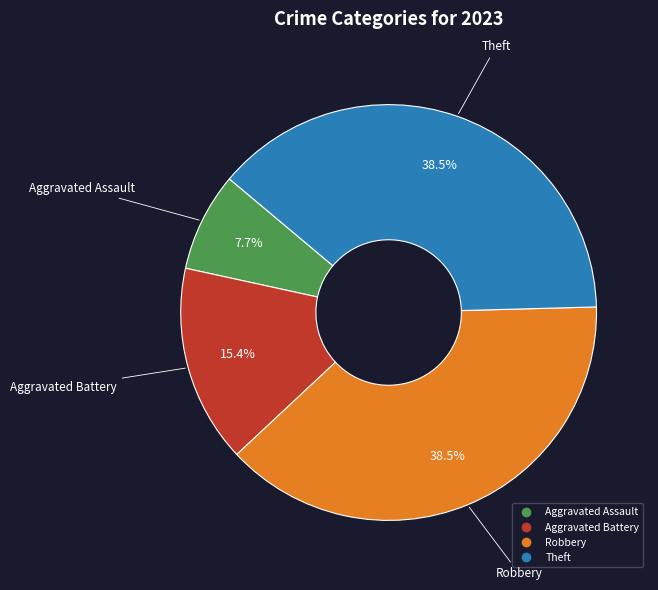

To the nearest percent, what percentage of the pie is Aggravated Battery?

15%